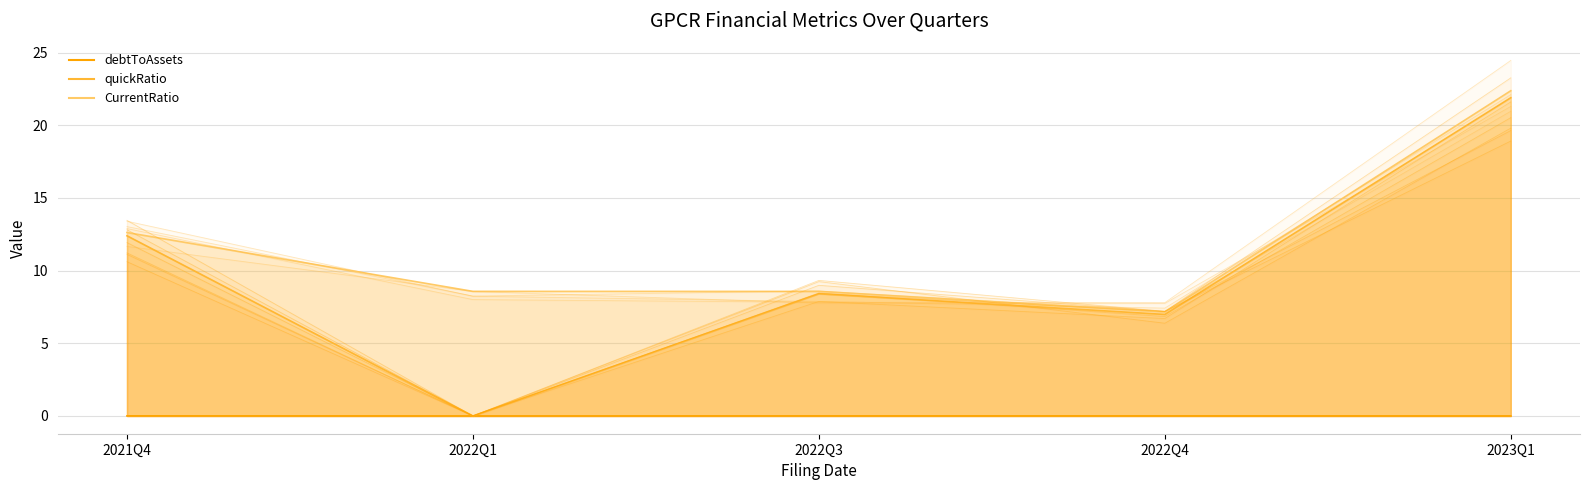

Does the chart have visible grid lines?

Yes